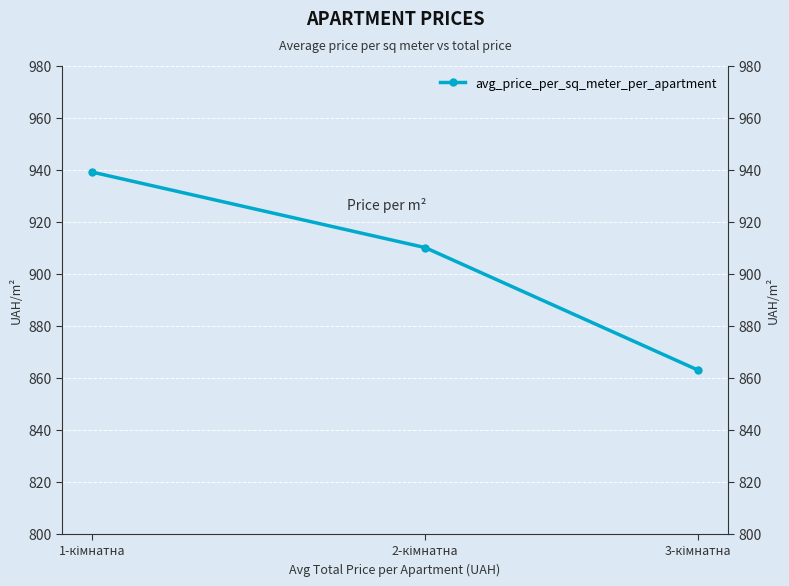

What is the change in value from 2-кімнатна to 3-кімнатна?

-47